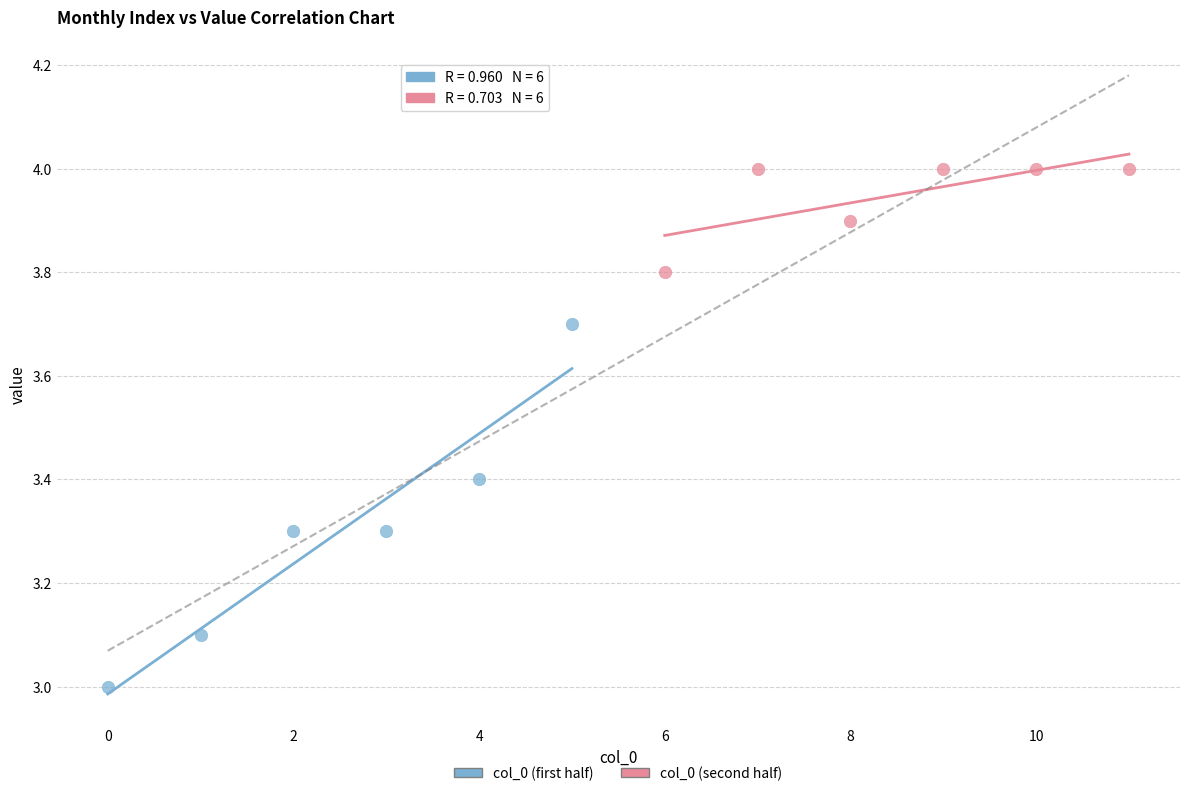

Which series contains the lowest Y value?

col_0 (first half)